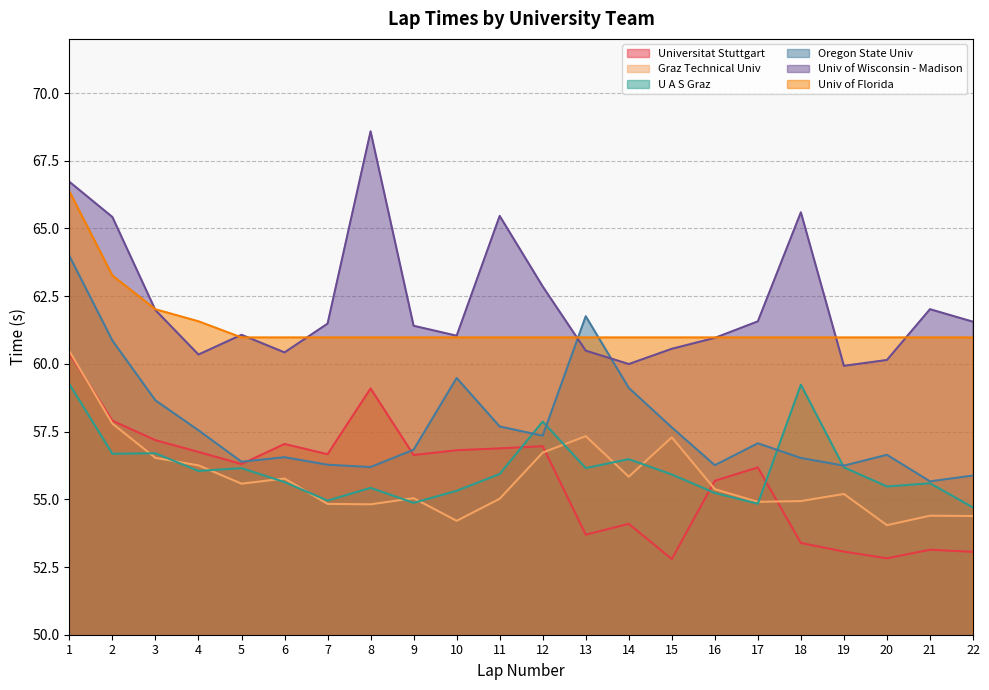

List the labels in order of Universitat Stuttgart value, largest first.

1, 8, 2, 3, 6, 12, 11, 10, 4, 7, 9, 5, 17, 16, 14, 13, 18, 21, 19, 22, 20, 15